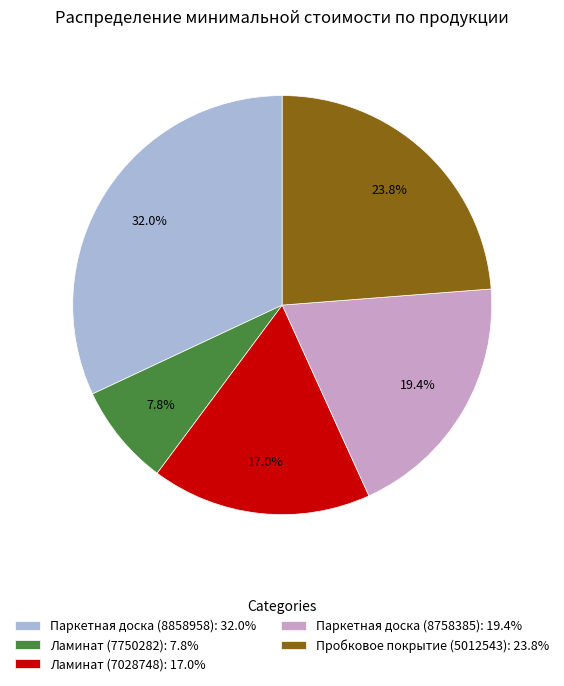

To the nearest percent, what percentage of the pie is Ламинат (7028748)?

17%